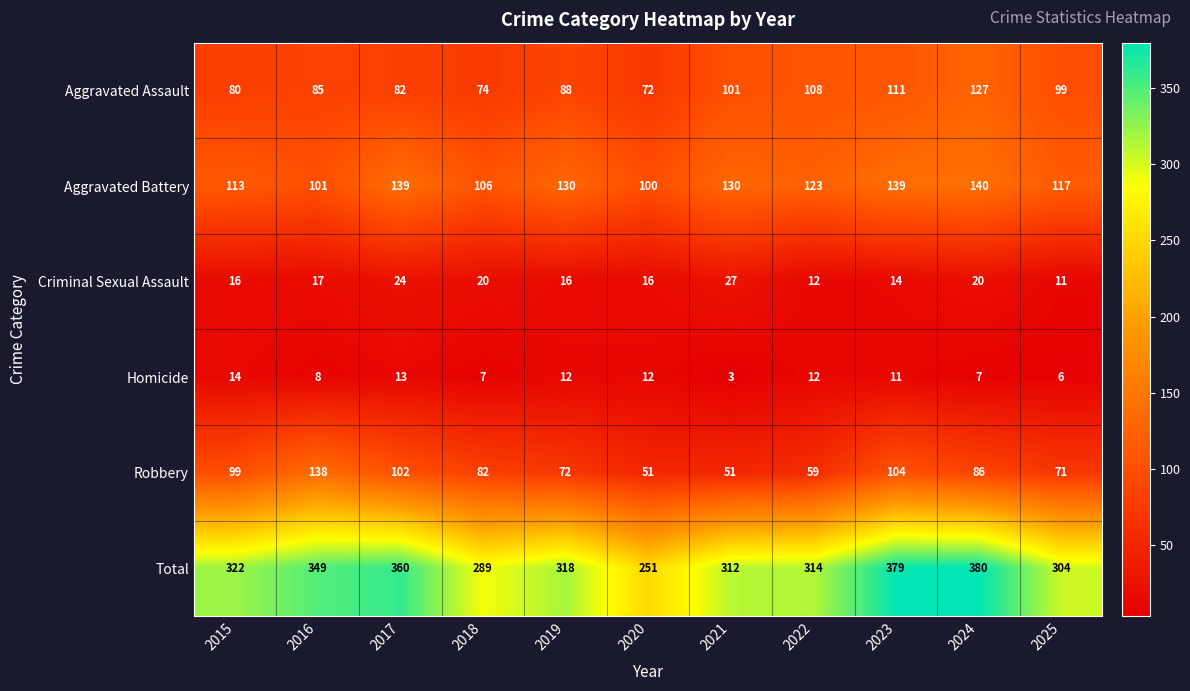

What is the difference between the second highest and second lowest values in the Homicide series?

7